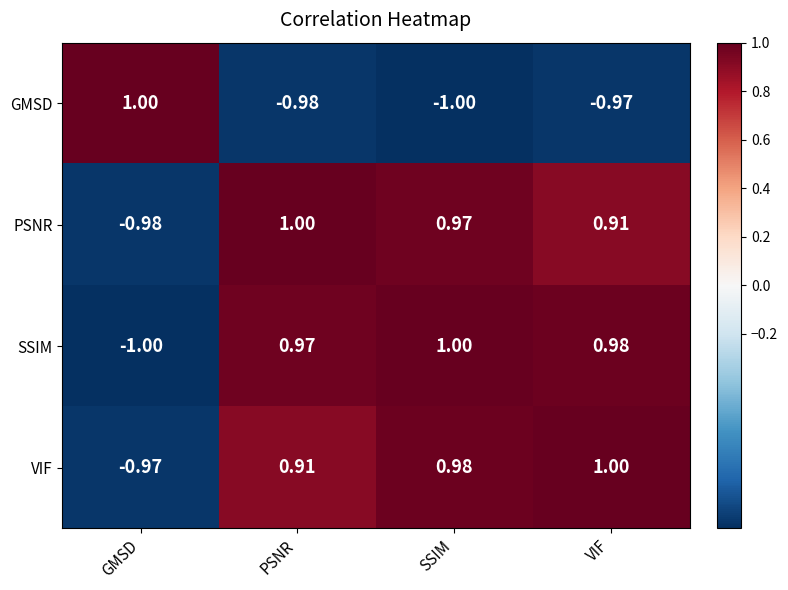

What is the minimum value shown in the chart?

-1.0